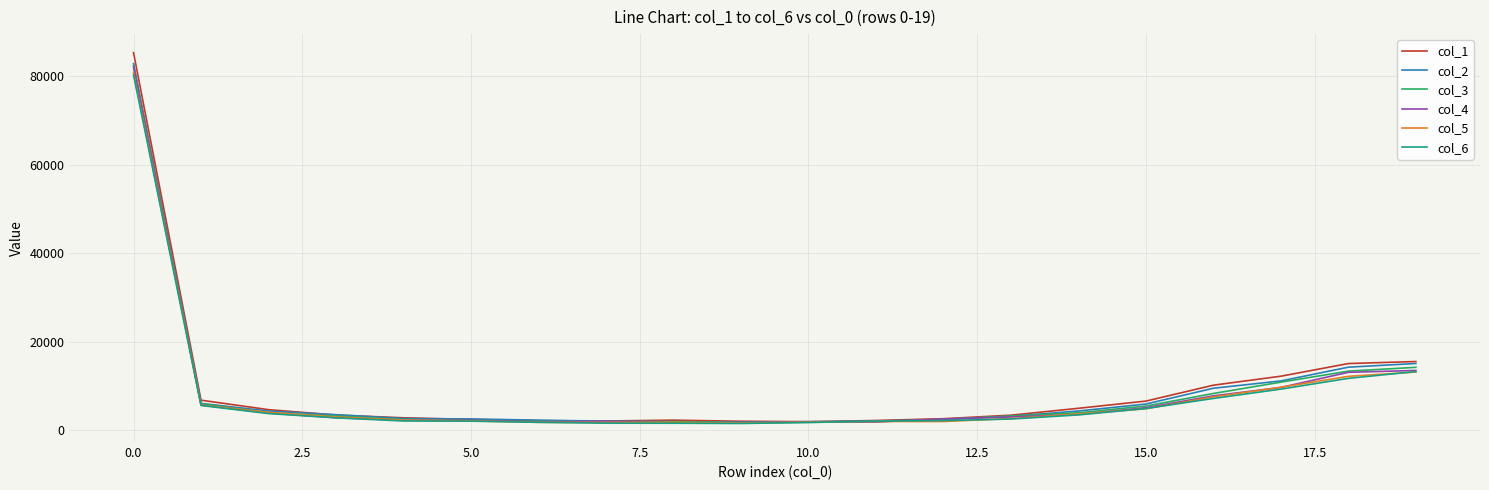

Which series has the largest range (max minus min)?

col_1